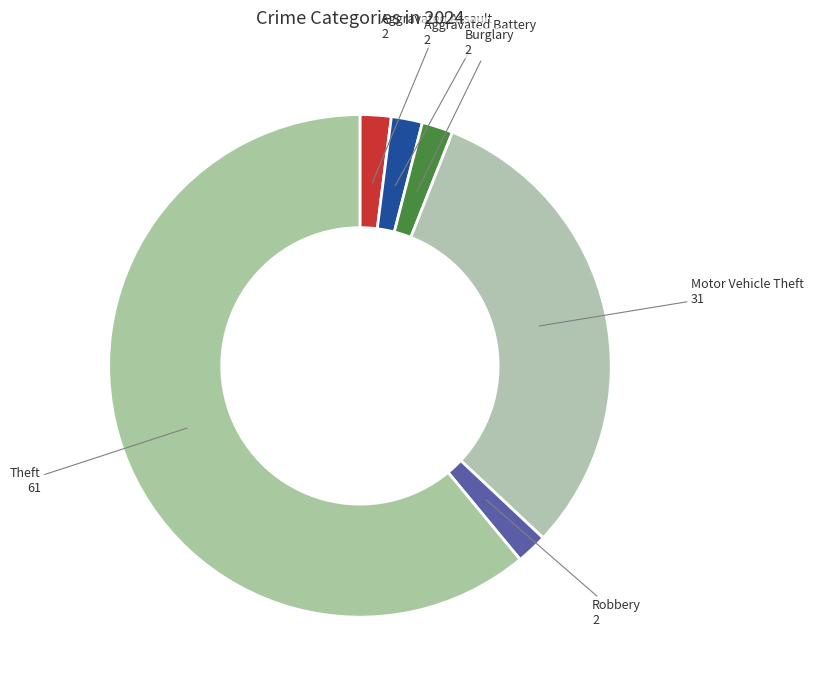

How many segments does this pie chart have?

6